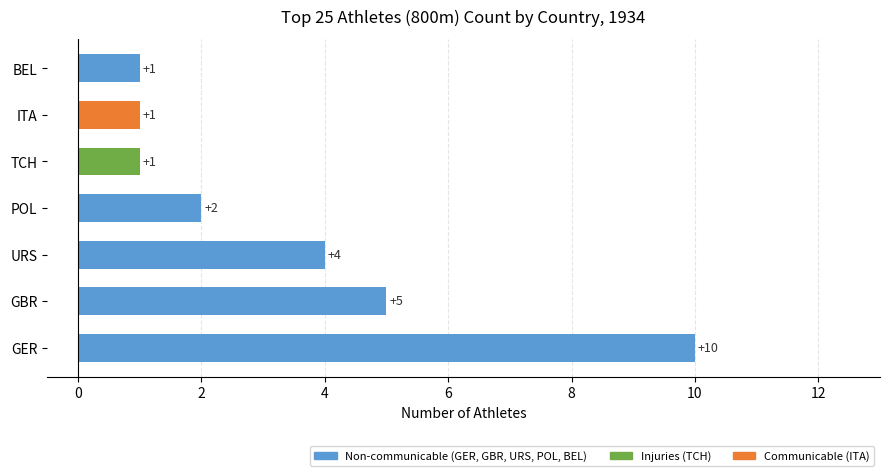

Between TCH and GBR, which is larger?

GBR